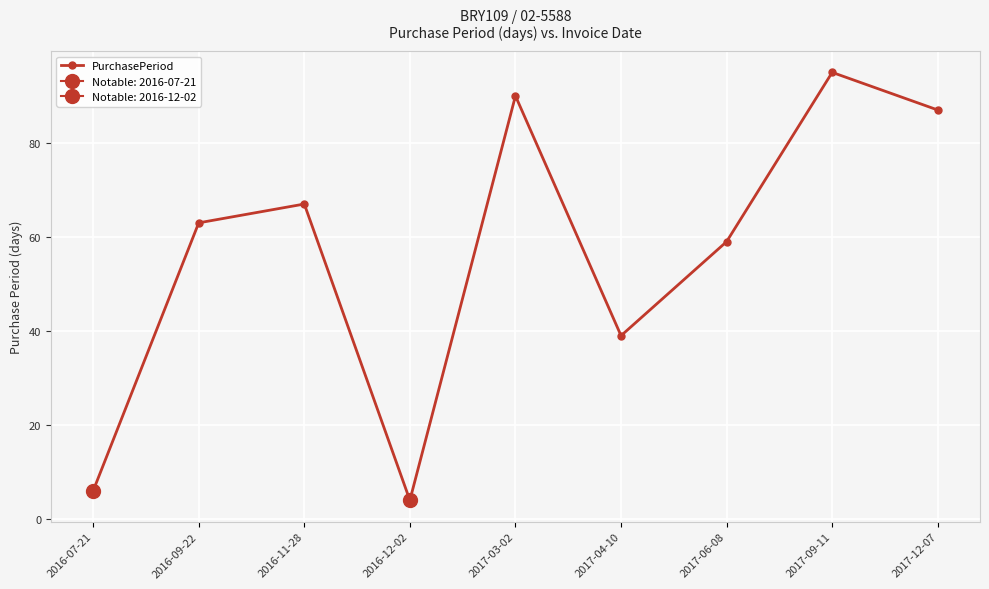

Where does the data first go above 63?

2016-11-28